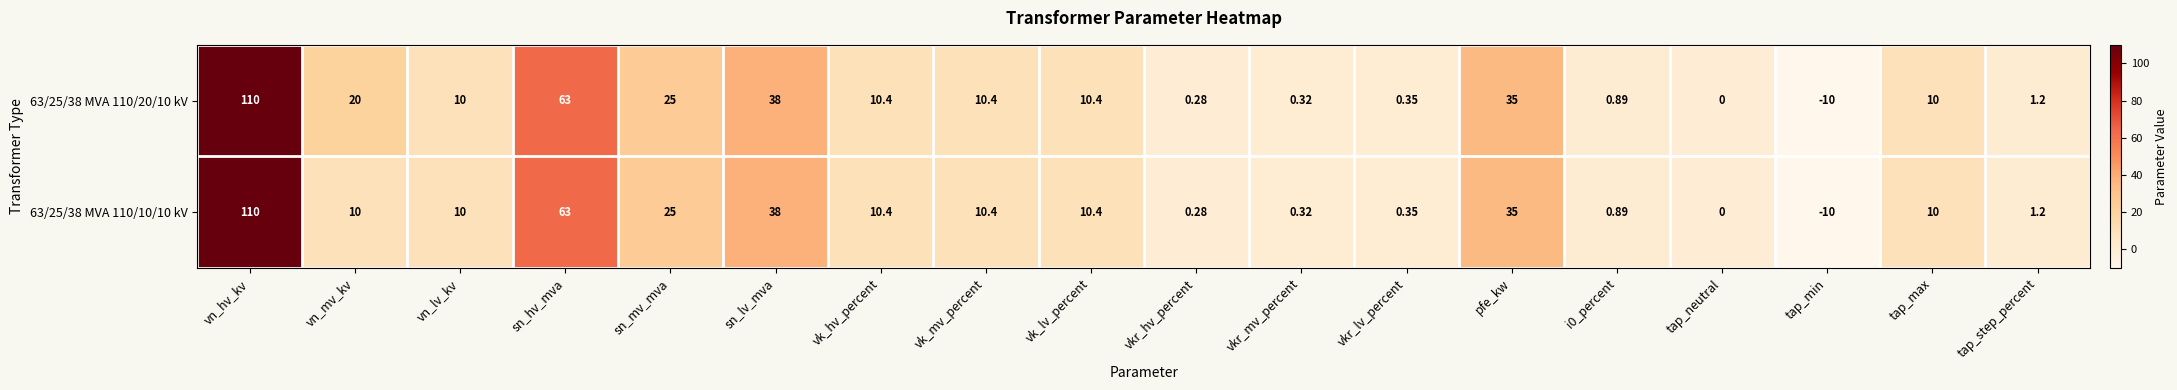

Which category has the lowest value in the 63/25/38 MVA 110/10/10 kV series?

tap_min